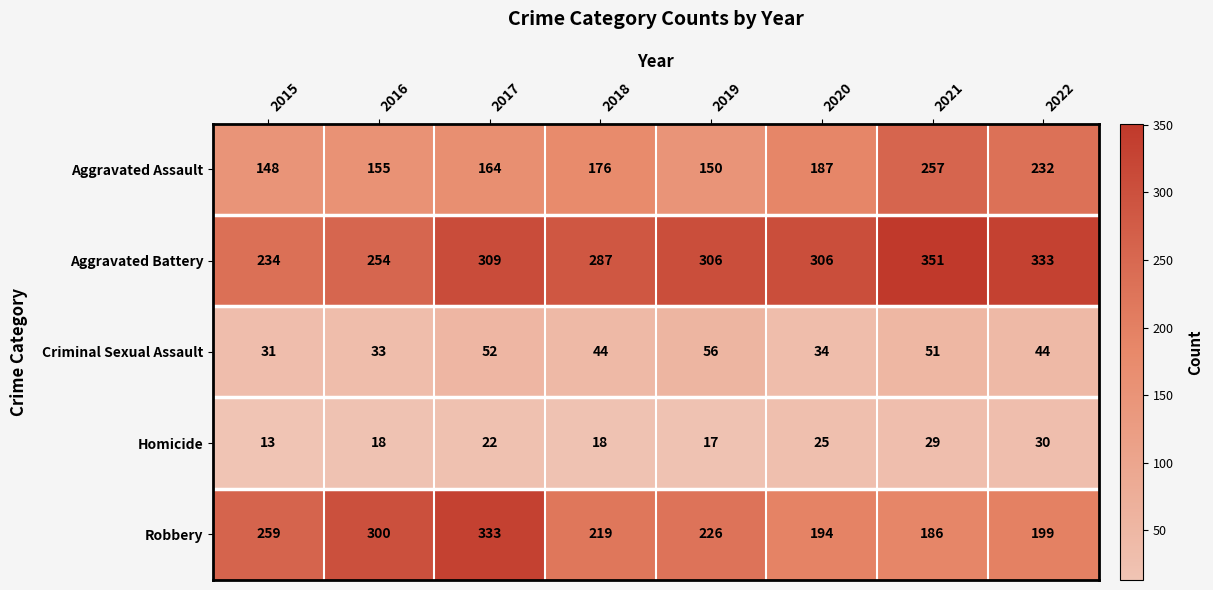

How many categories are shown in the chart?

8